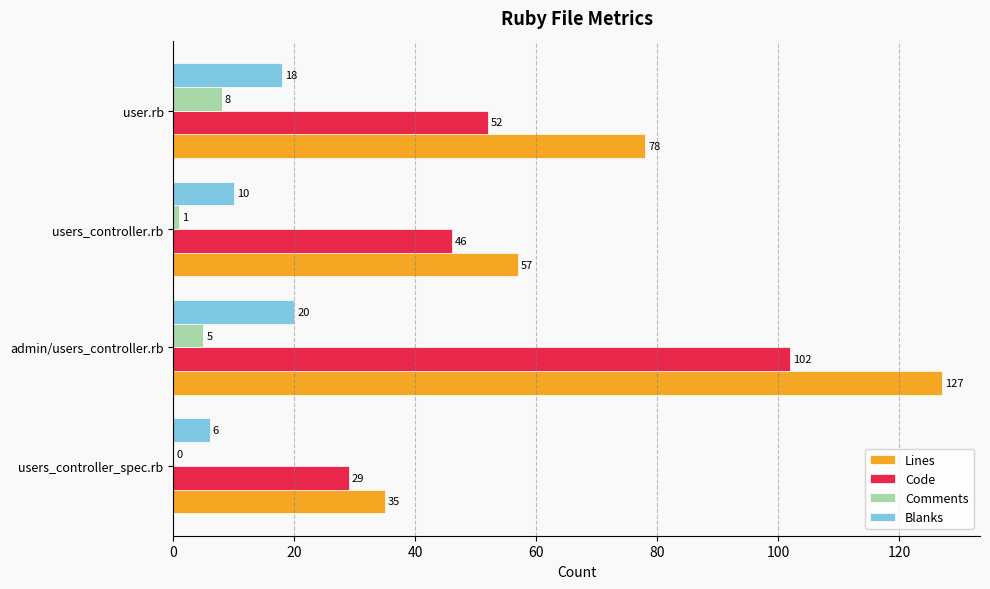

The value of Code at users_controller_spec.rb is 29. True or false?

True